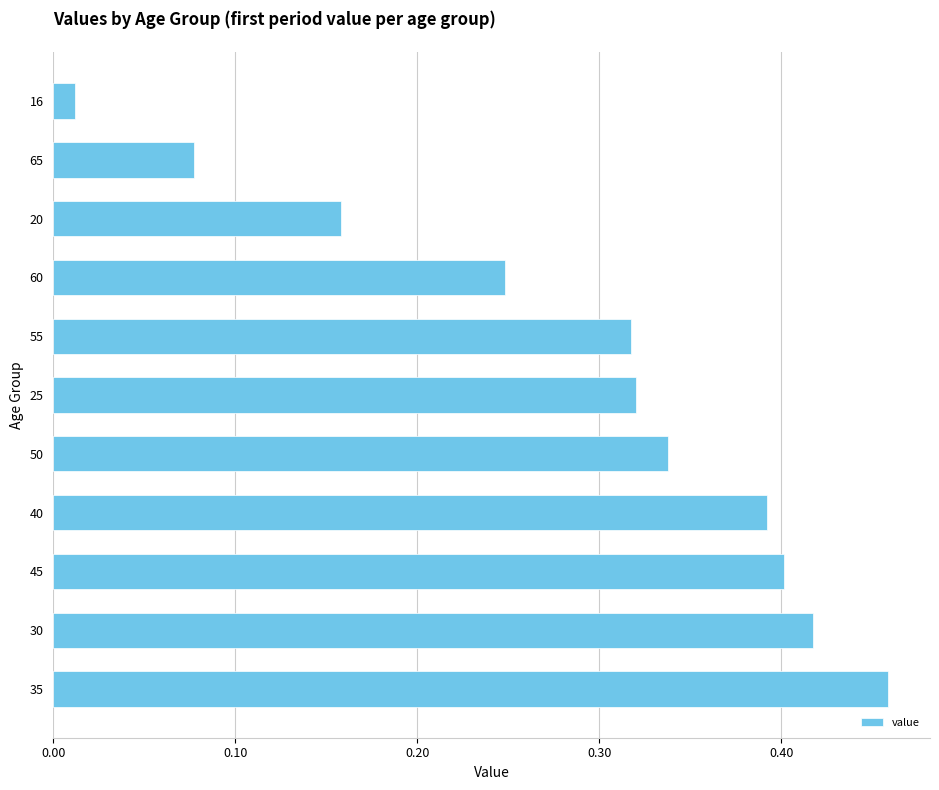

Which has a higher value, 45 or 20?

45